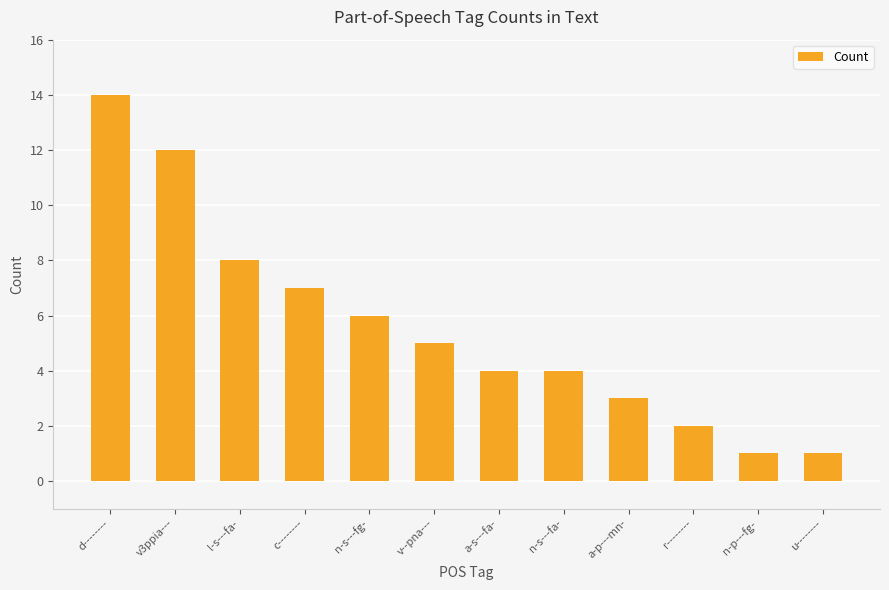

The chart shows a value of 3 at n-s---fg-. True or false?

False